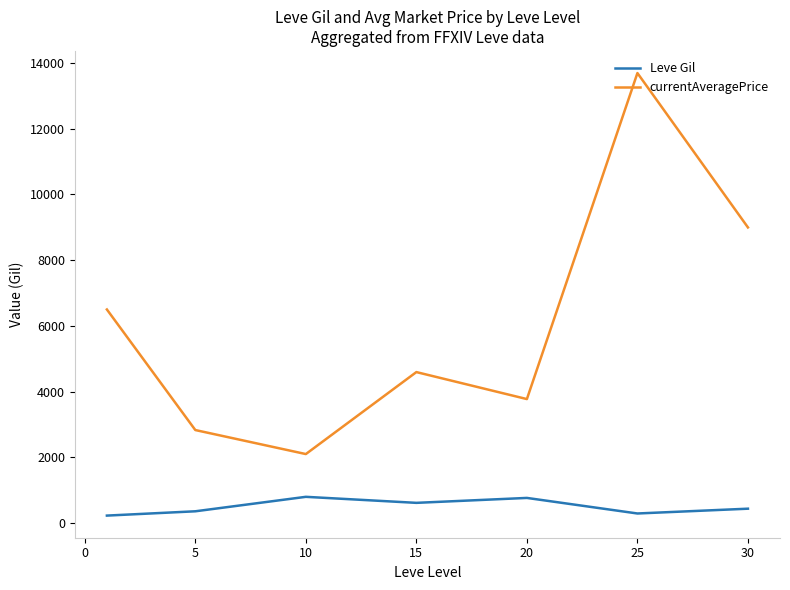

What is the smallest value displayed?

232.5